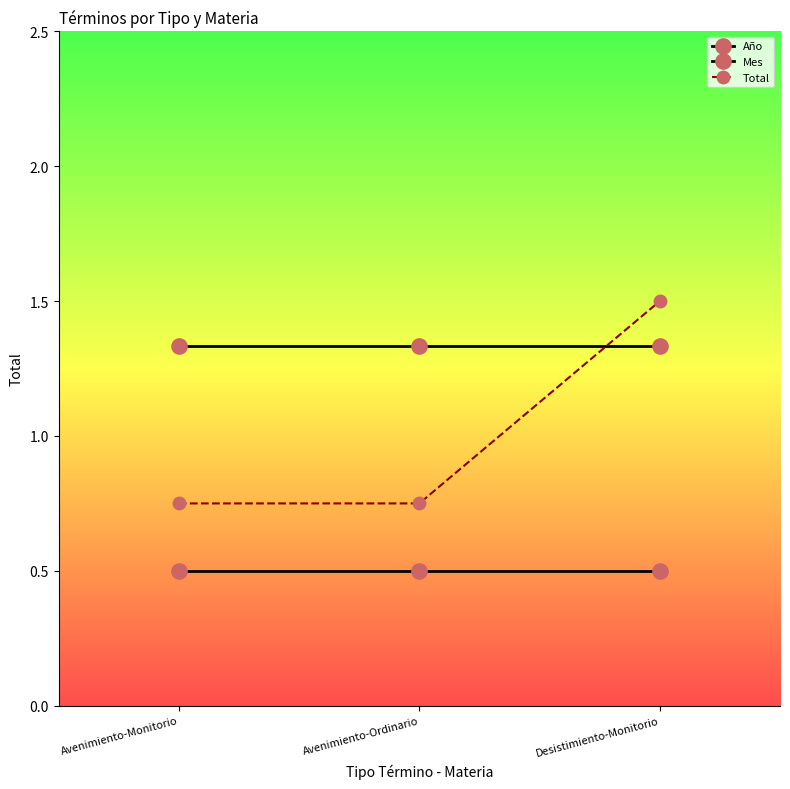

How many lines are shown in the chart?

3